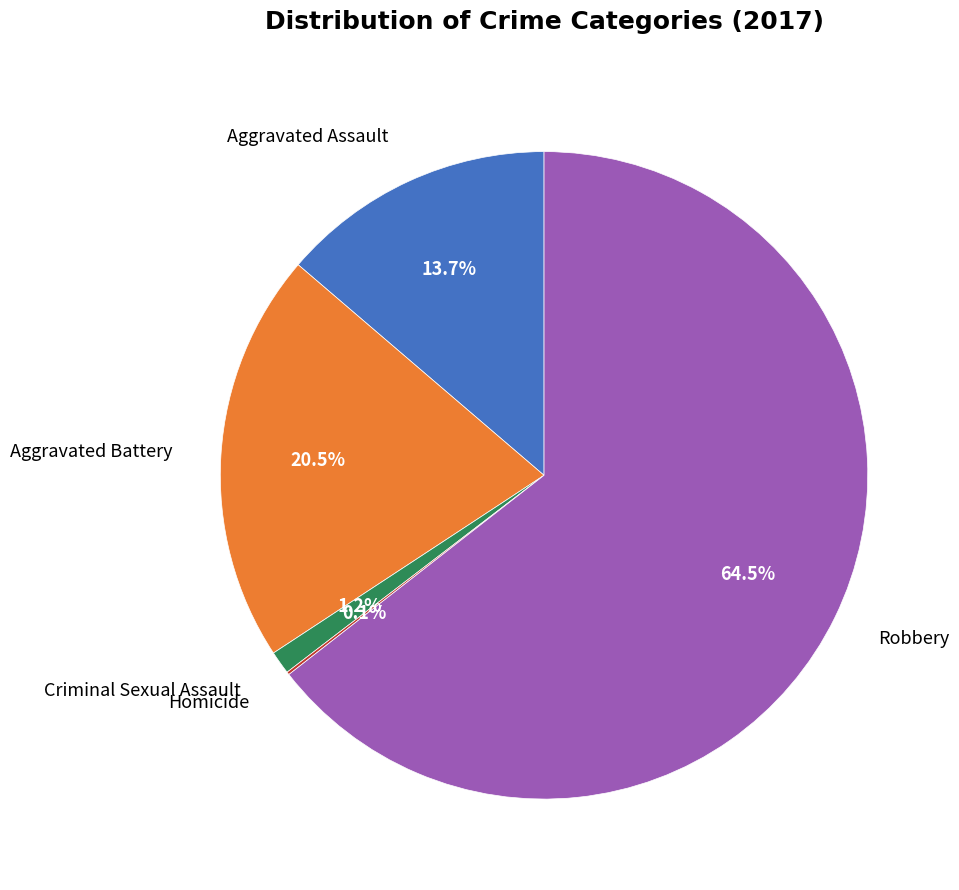

Is there any slice that represents more than half of the pie?

Yes